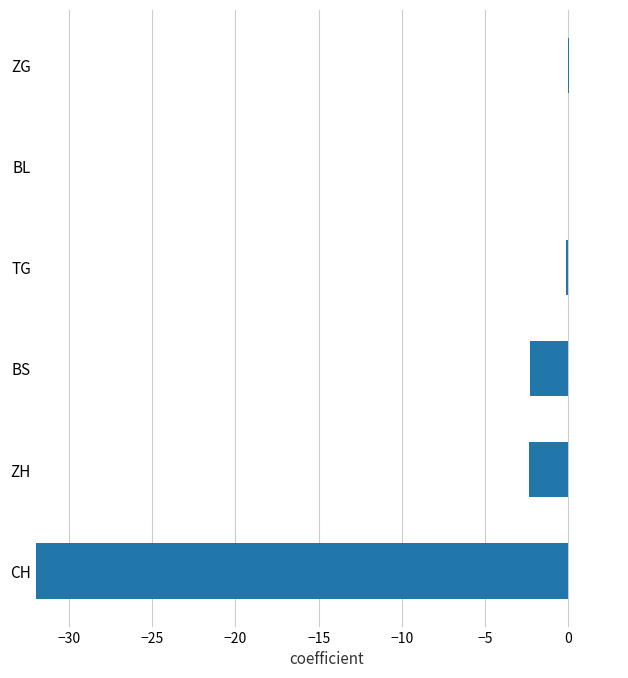

The chart shows a value of -123.3 at CH. True or false?

False